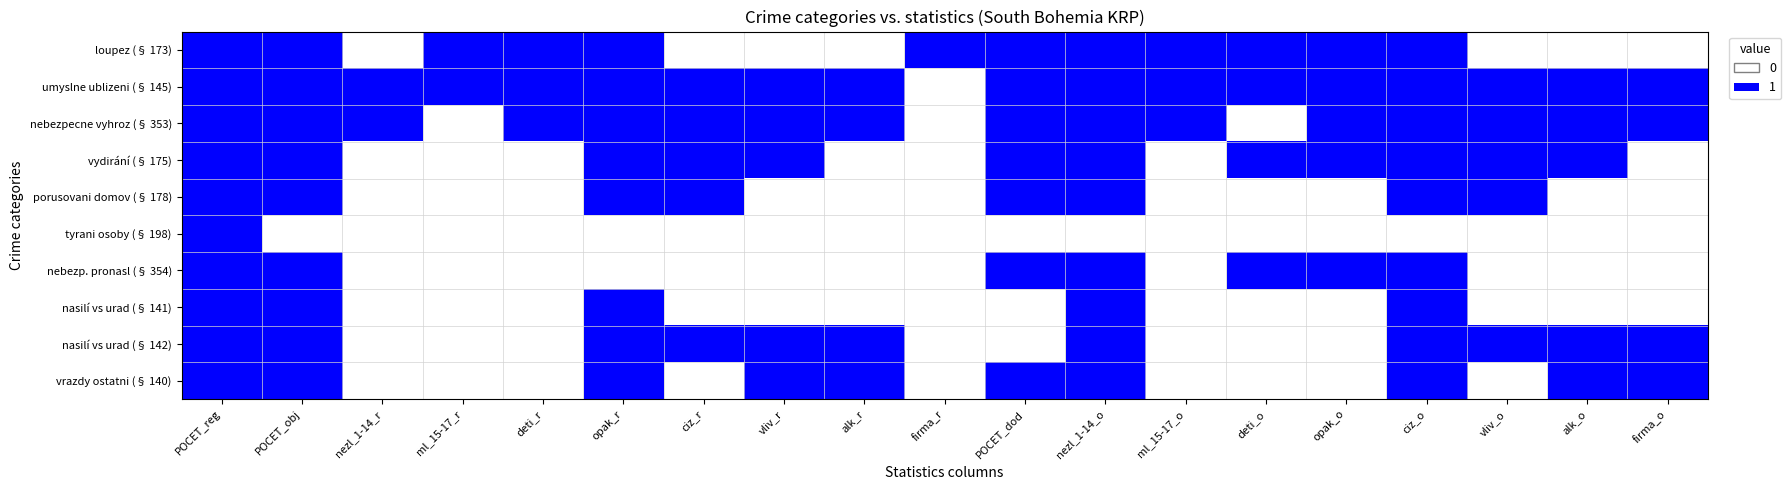

Which series has the largest range (max minus min)?

loupez (§ 173)